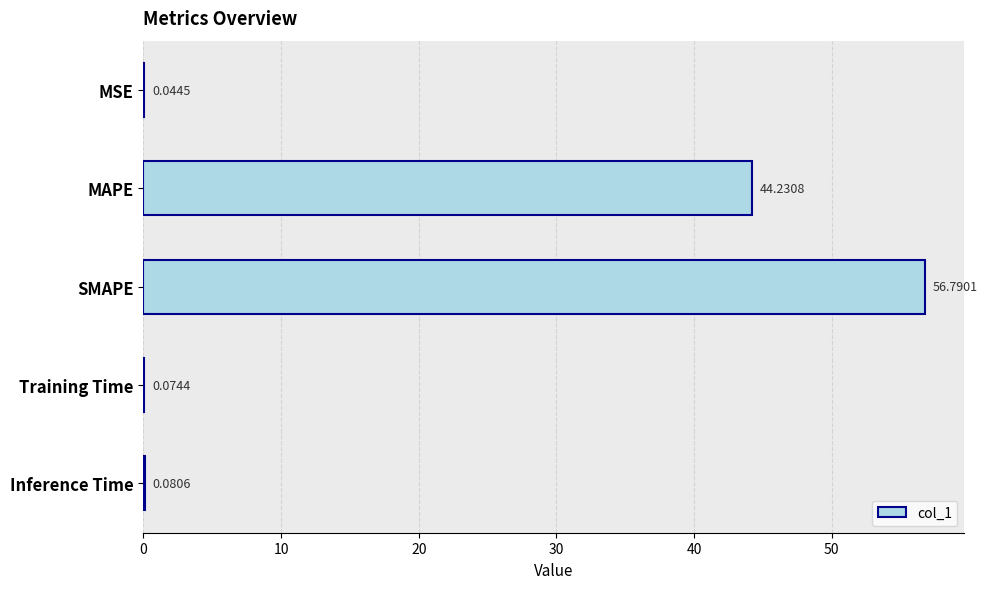

Where is the data nearest to the value 28?

MAPE